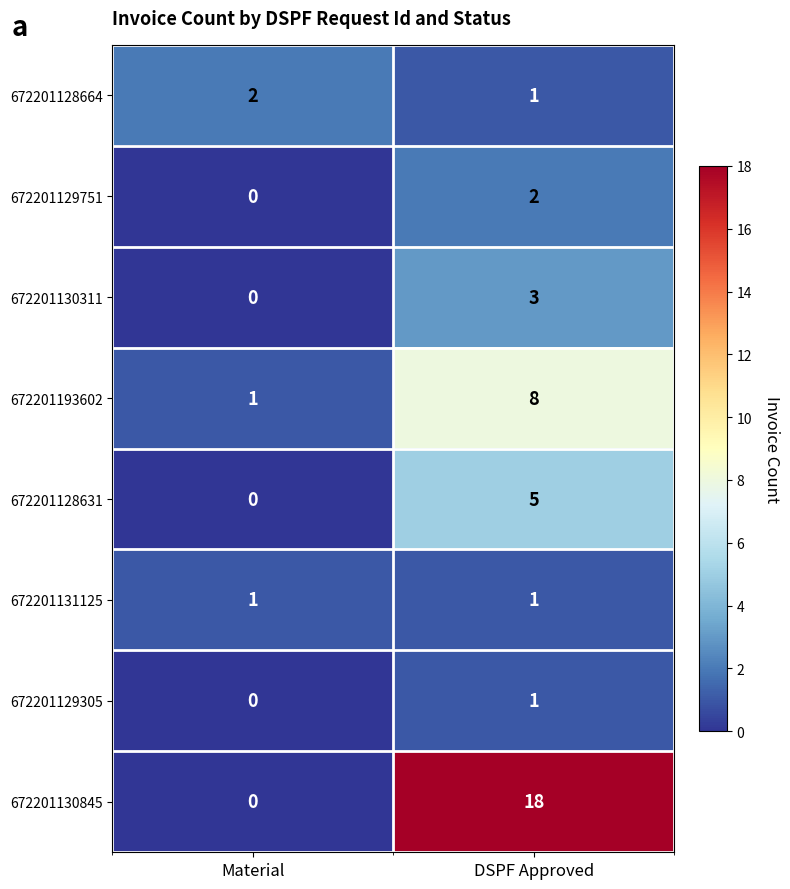

Which series has the largest total across all categories?

672201130845